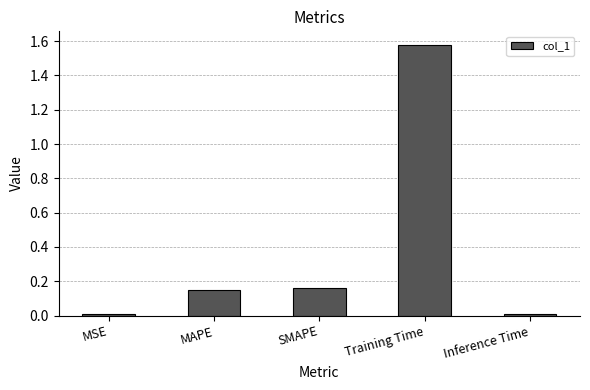

How many data points does each series have?

5